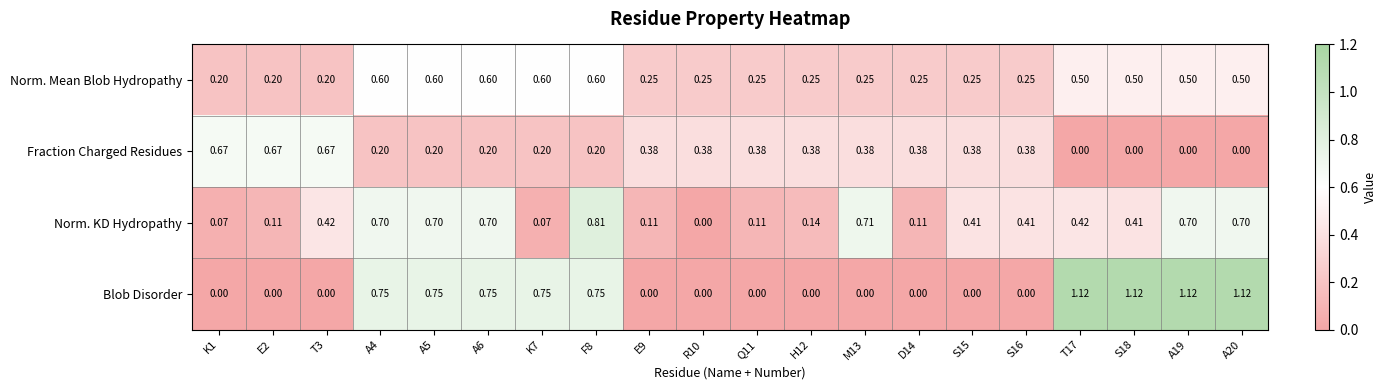

Which series has the largest total across all categories?

Blob Disorder